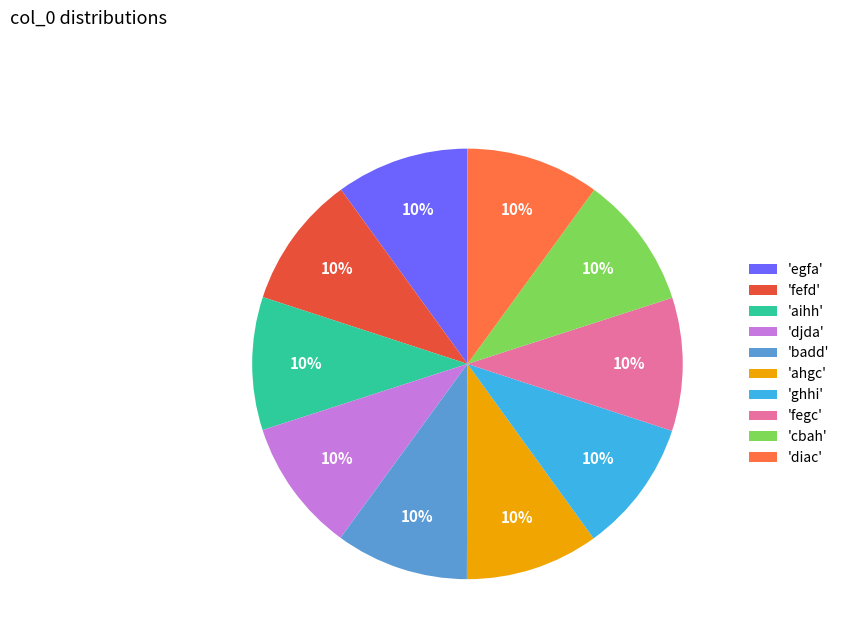

Do 'djda' and 'aihh' together represent more than half of the pie?

No